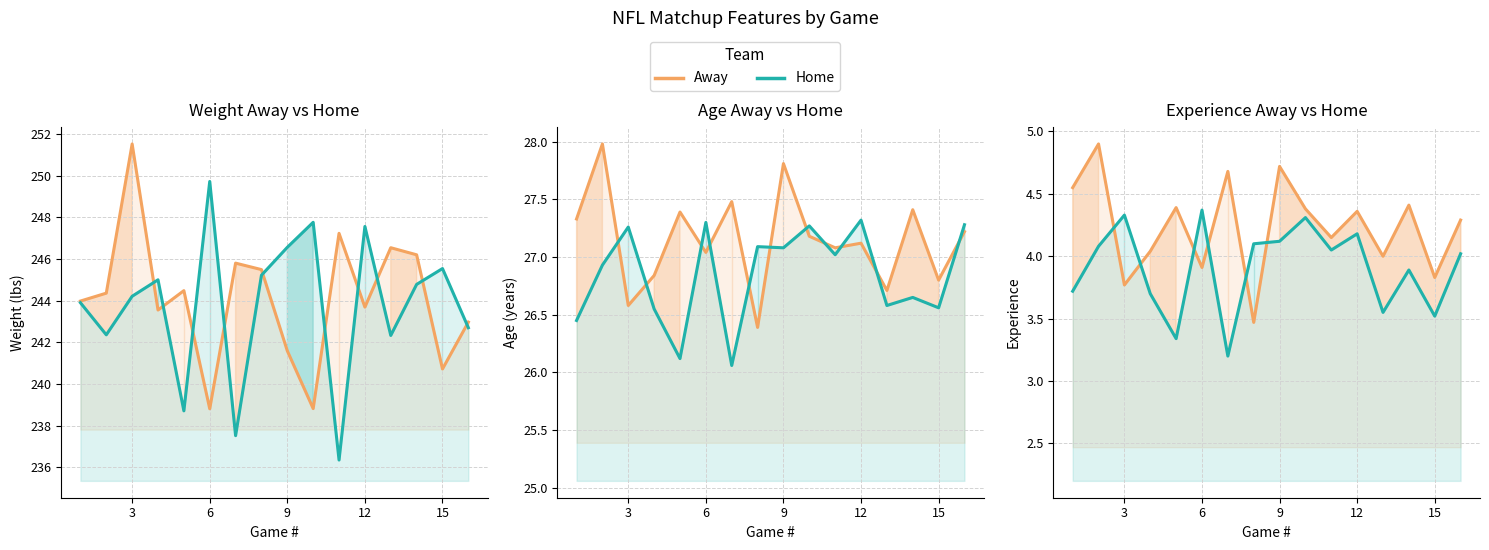

At which category does the chart reach its peak across all series?

3